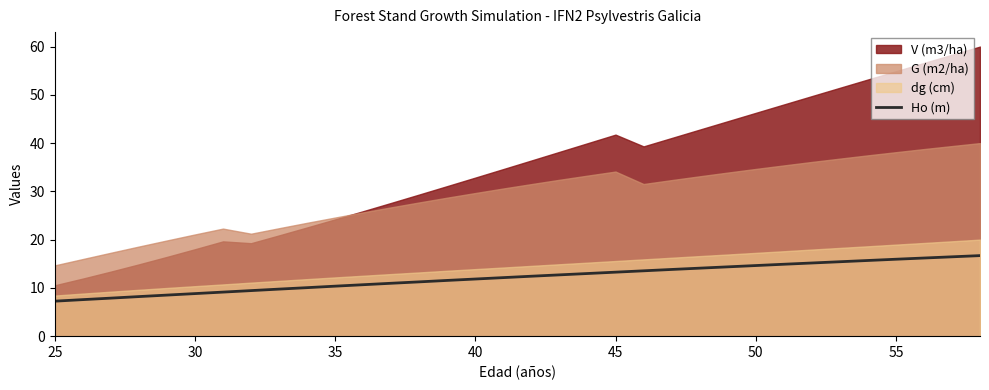

What is the highest value of the Ho (m) series?

16.7